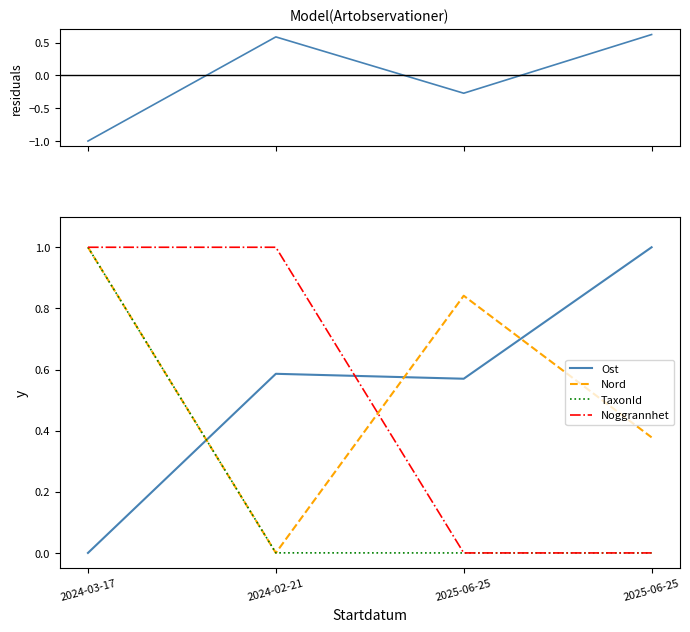

True or false: Ost and residuals cross at least once.

False